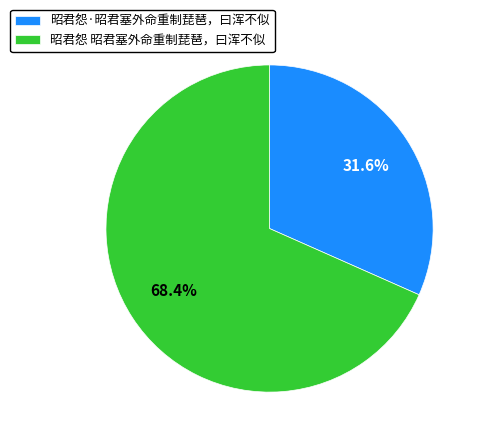

How many segments does this pie chart have?

2